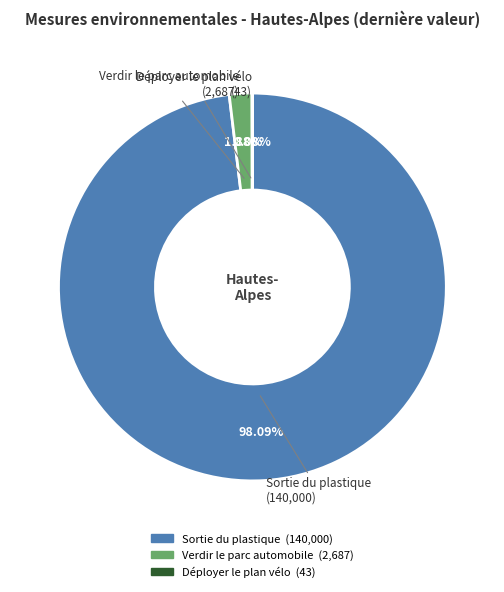

Is it true that Sortie du plastique is 98% of the pie?

True